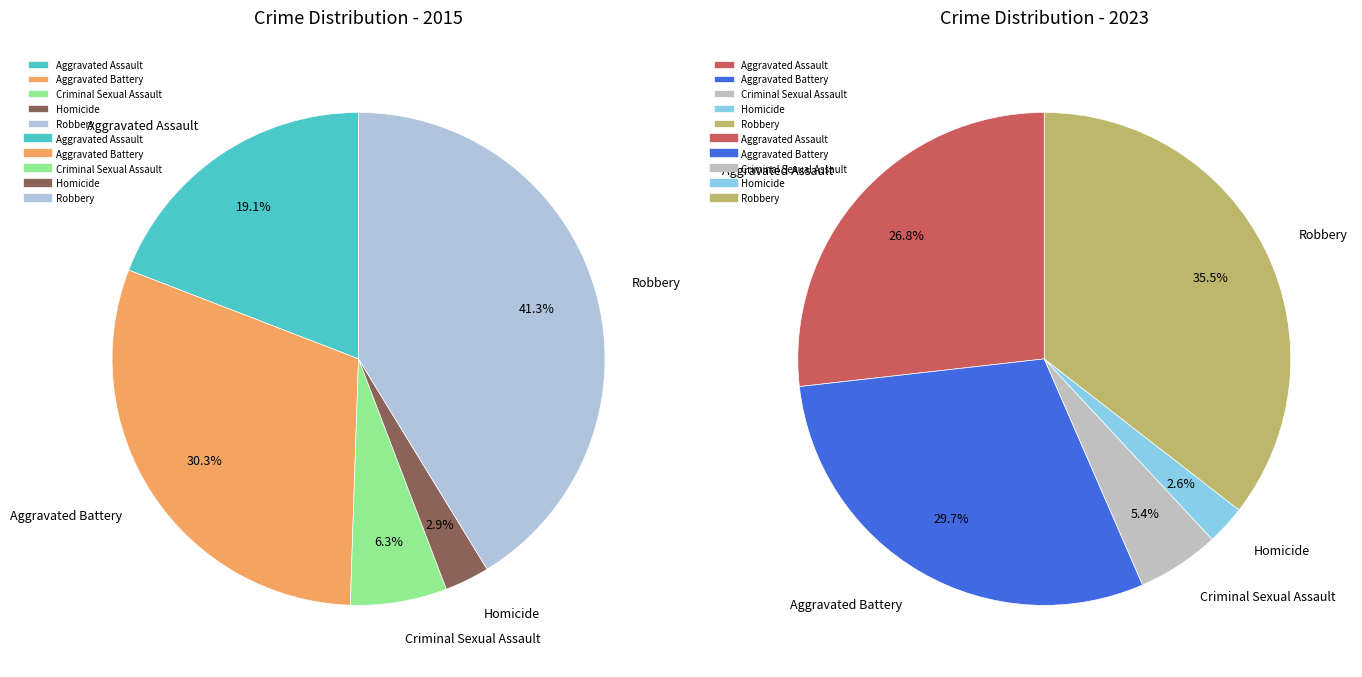

Is there any slice that represents more than half of the pie?

No